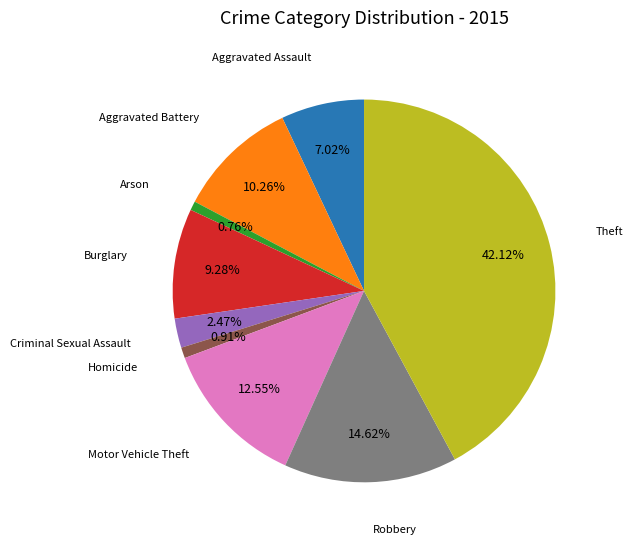

Is there any slice that represents more than half of the pie?

No